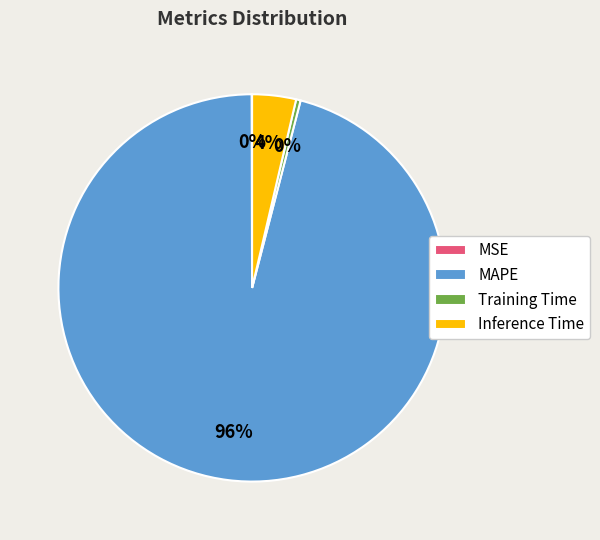

Is there a majority slice in this chart?

Yes